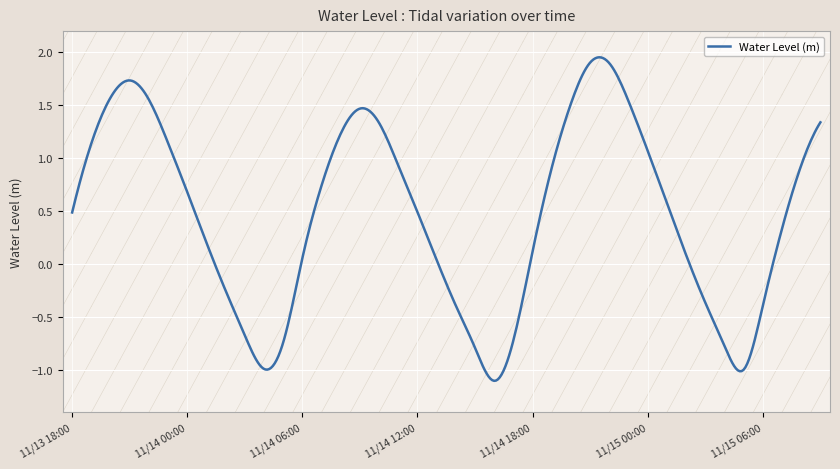

What is the difference between the maximum and minimum values?

3.1